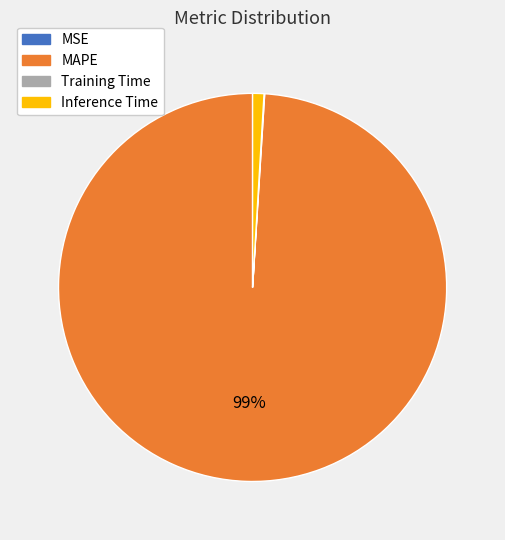

The Inference Time slice represents 11% of the pie. True or false?

False